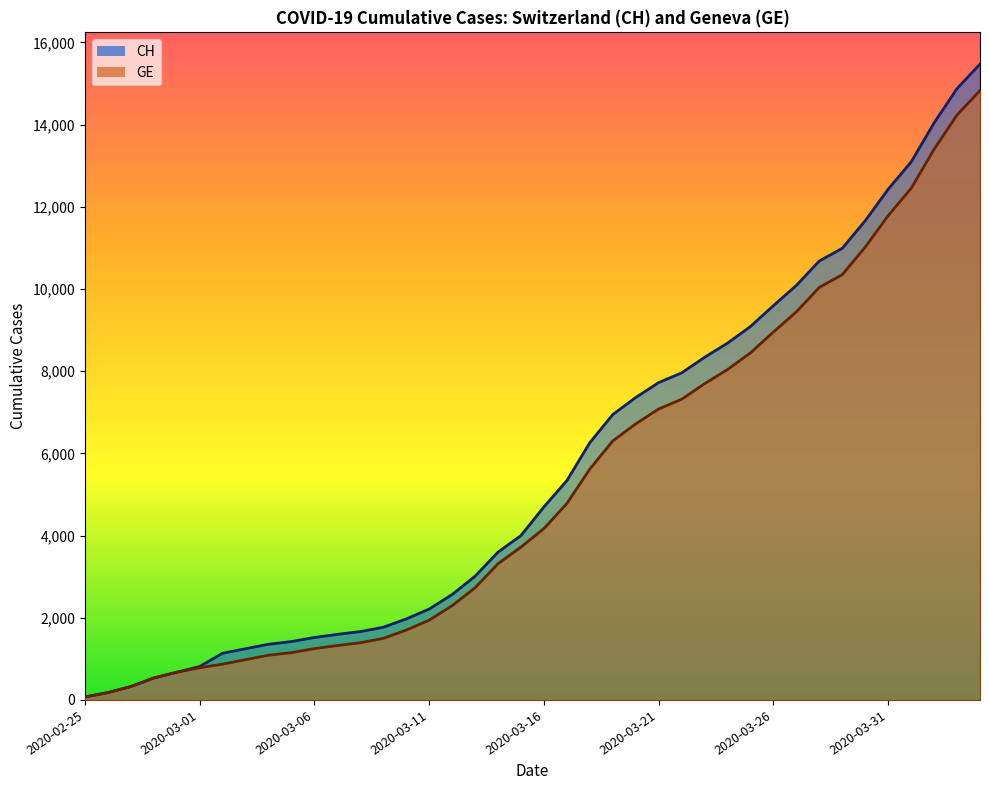

What is the approximate value of CH at 2020-03-16?

4697